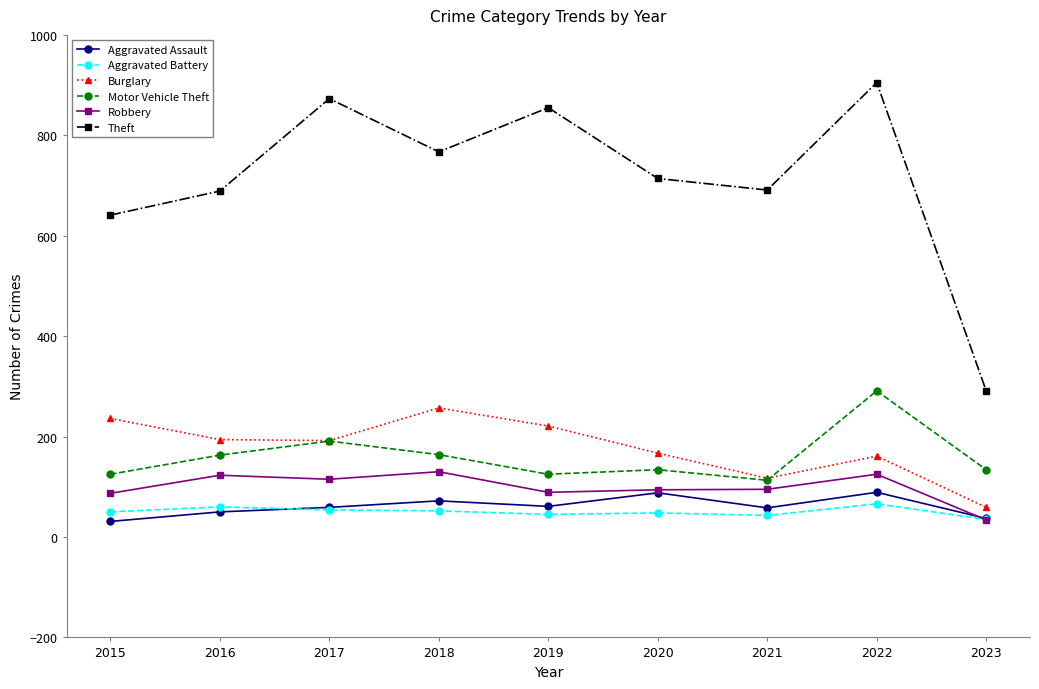

What is the difference between the highest and lowest values at 2020?

666